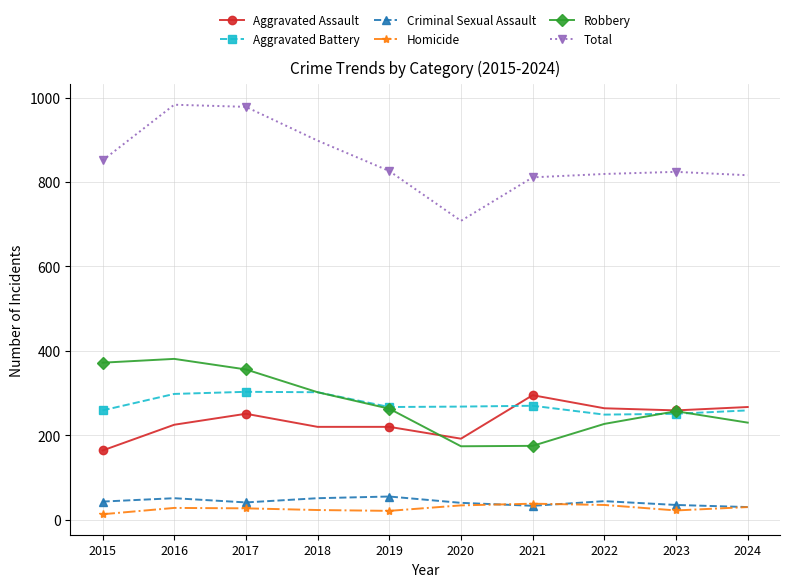

True or false: Total has a value of 826 at 2019.

True